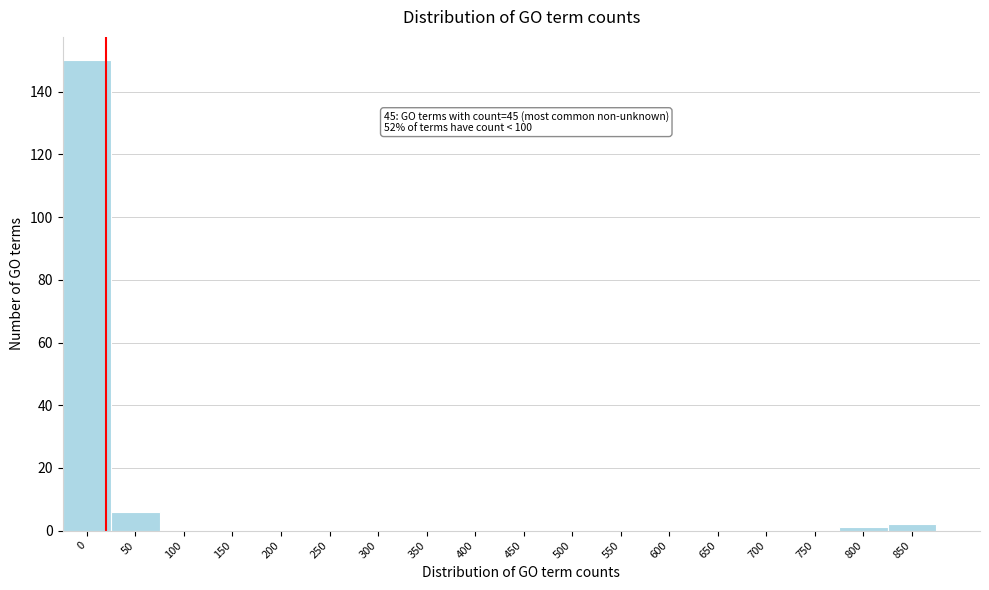

Reading right to left, list all the values displayed in this chart.

850=2	800=1	750=0	700=0	650=0	600=0	550=0	500=0	450=0	400=0	350=0	300=0	250=0	200=0	150=0	100=0	50=6	0=150